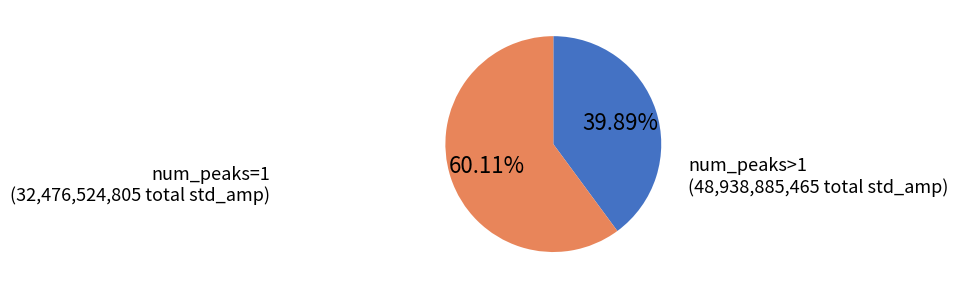

Does any single category account for the majority?

Yes